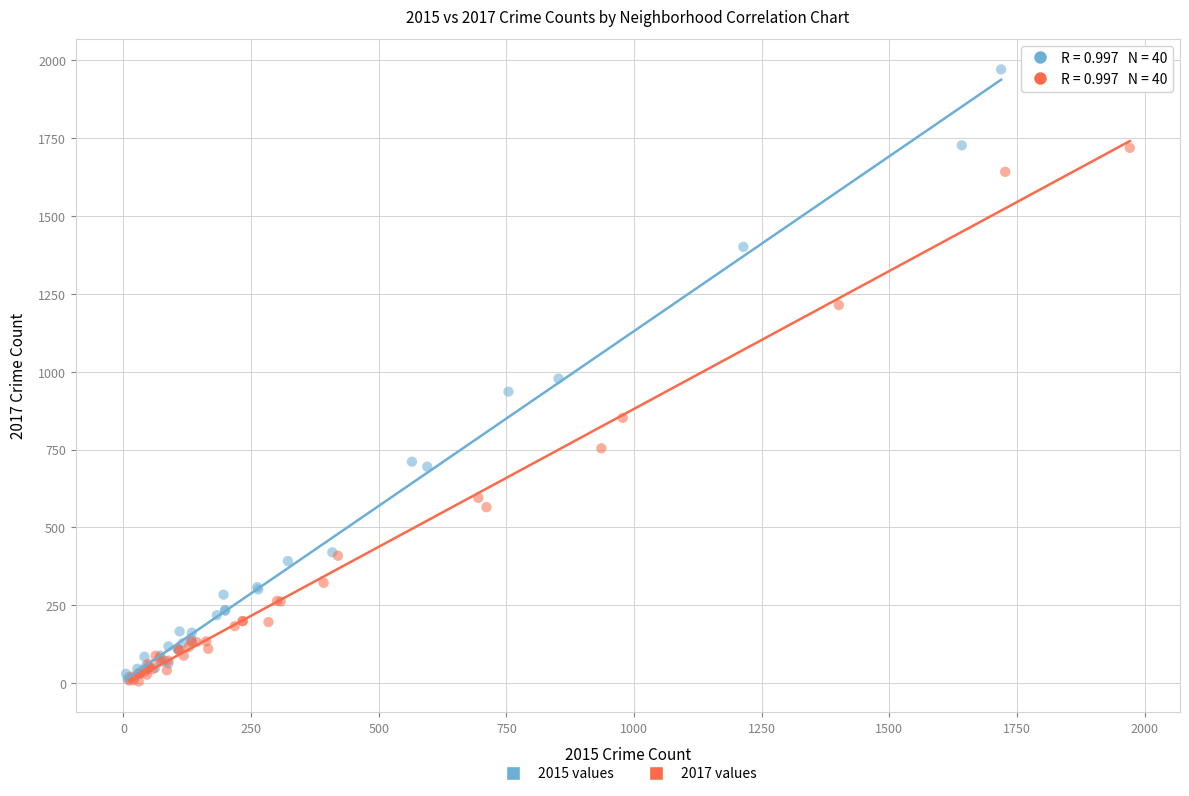

Which series has the largest Y range (max minus min)?

2015 values